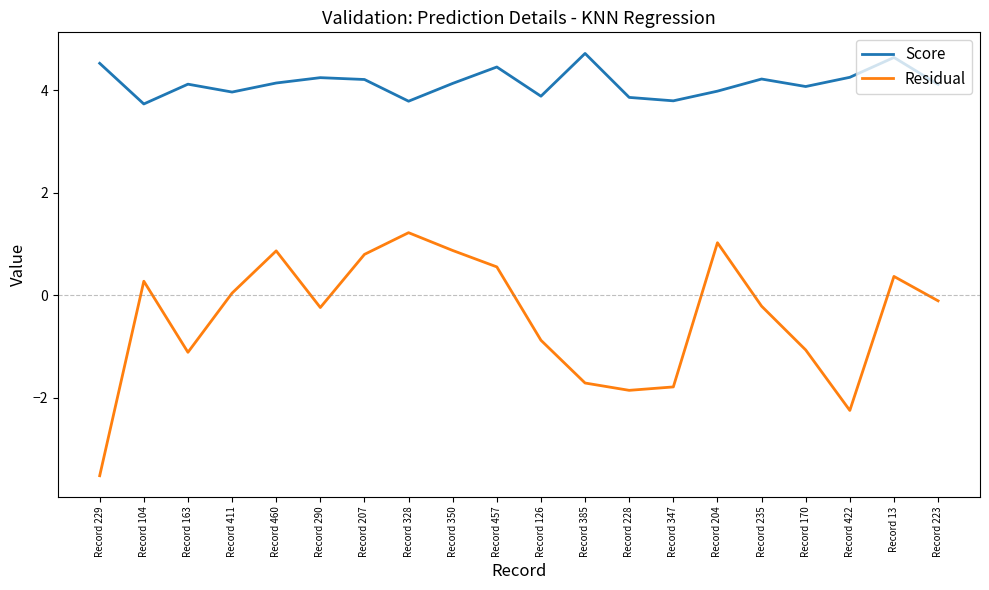

Rank the series by their average value, from highest to lowest.

Score, Residual